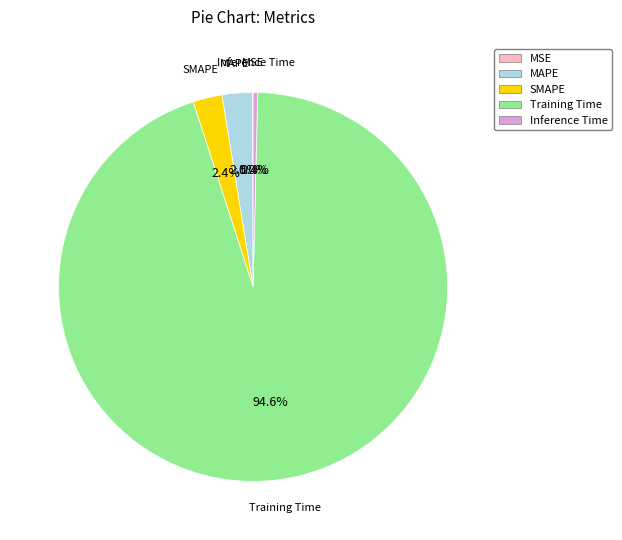

Which category has the biggest portion of the pie?

Training Time